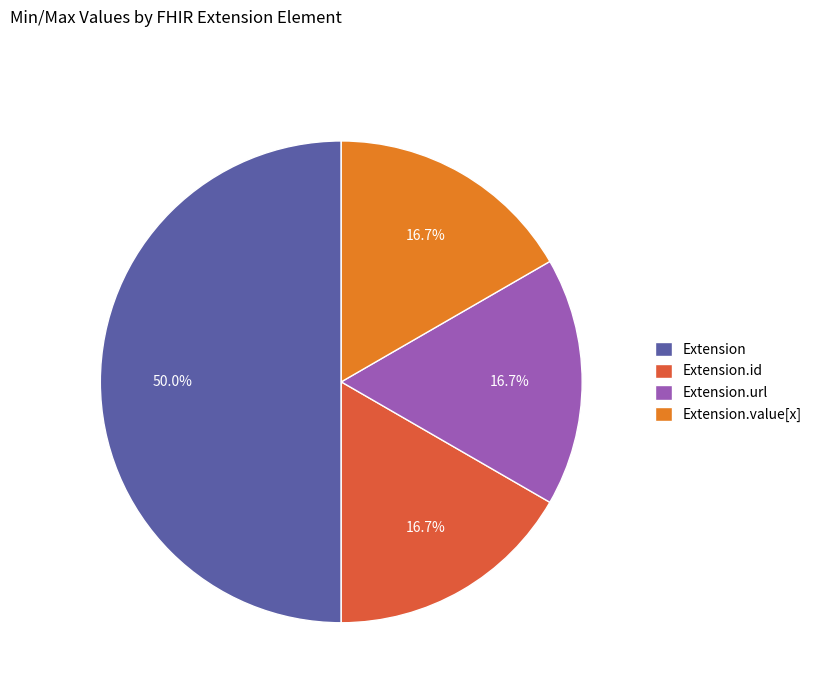

Approximately how many times larger is the value at Extension.id compared to Extension.value[x]?

1.0